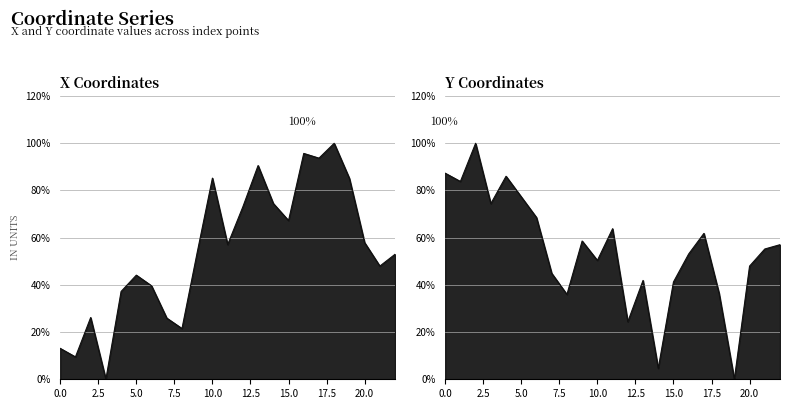

Reading right to left, extract all data points from this chart.

x: 53.0	48.0	57.9	85.1	100.0	93.7	95.7	67.3	74.5	90.6	73.1	57.1	85.2	53.7	21.5	25.9	39.6	44.1	37.2	0.0	26.2	9.5	13.1
y: 57.0	55.2	48.0	0.0	36.3	61.8	53.1	41.2	4.6	41.9	24.4	63.8	50.4	58.6	35.9	44.9	68.6	77.3	86.0	74.4	100.0	83.8	87.3